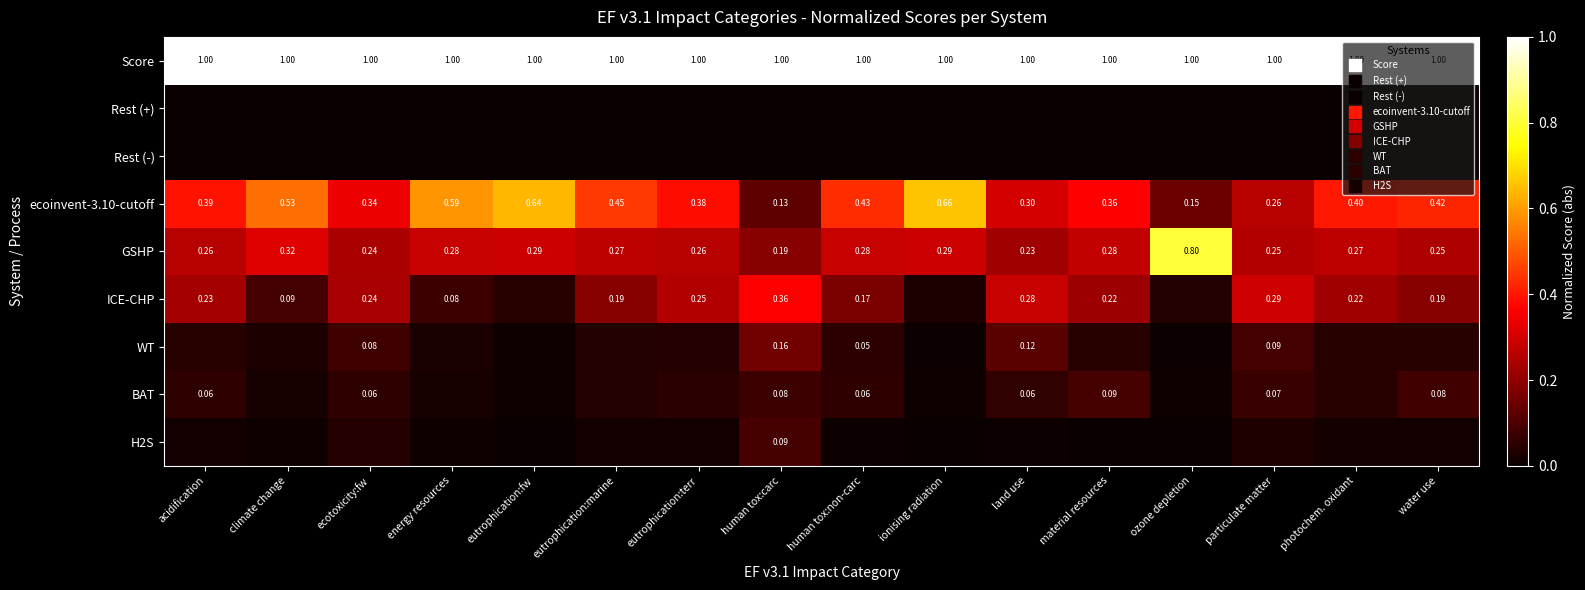

Rank the series at climate change from highest to lowest value.

Score, ecoinvent-3.10-cutoff, GSHP, ICE-CHP, WT, BAT, H2S, Rest (-), Rest (+)